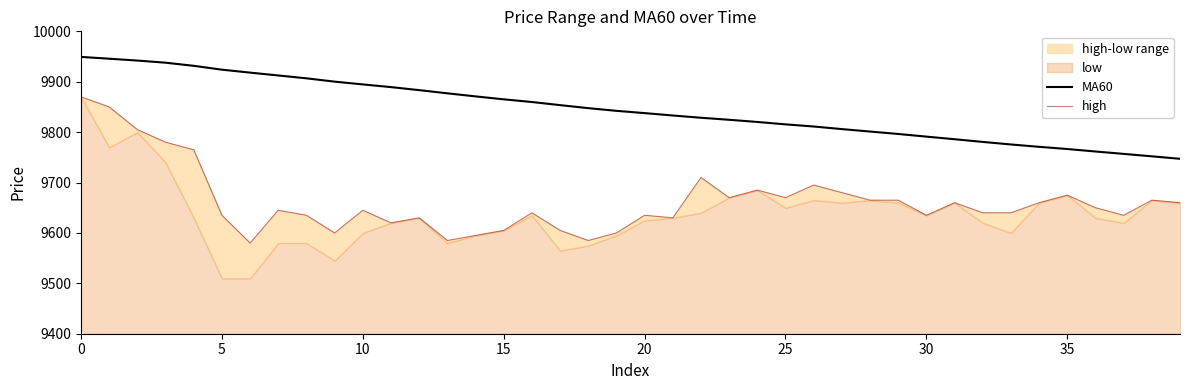

At which label does MA60 reach its minimum?

39